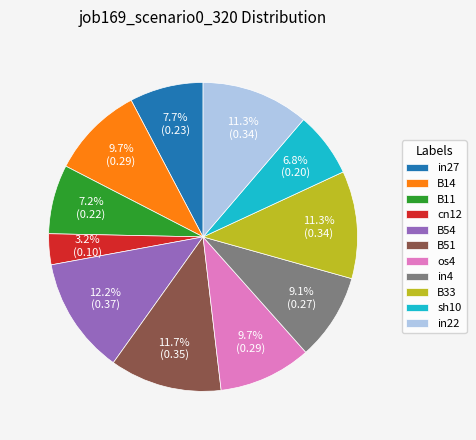

To the nearest percent, what is the combined percentage of B33 and sh10?

18%